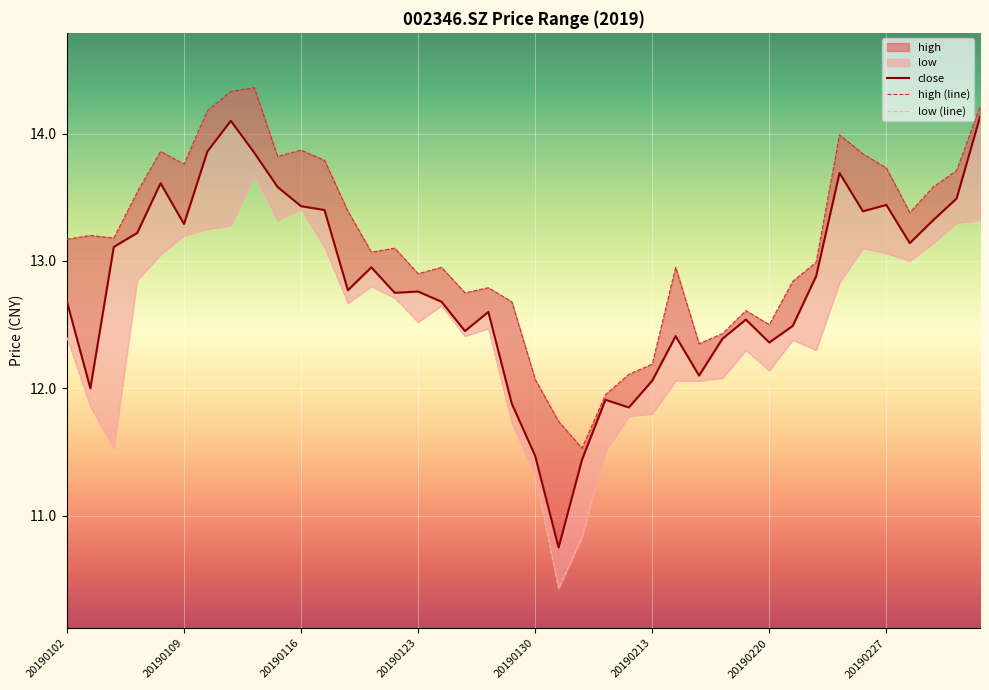

The low series shows 11.8 at 20190213. True or false?

True